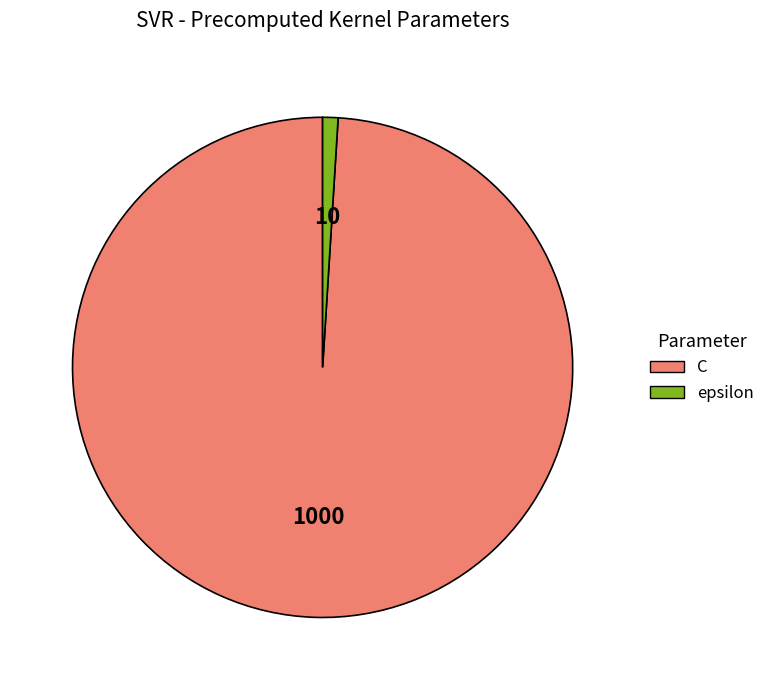

Does epsilon represent more than half of the total?

No